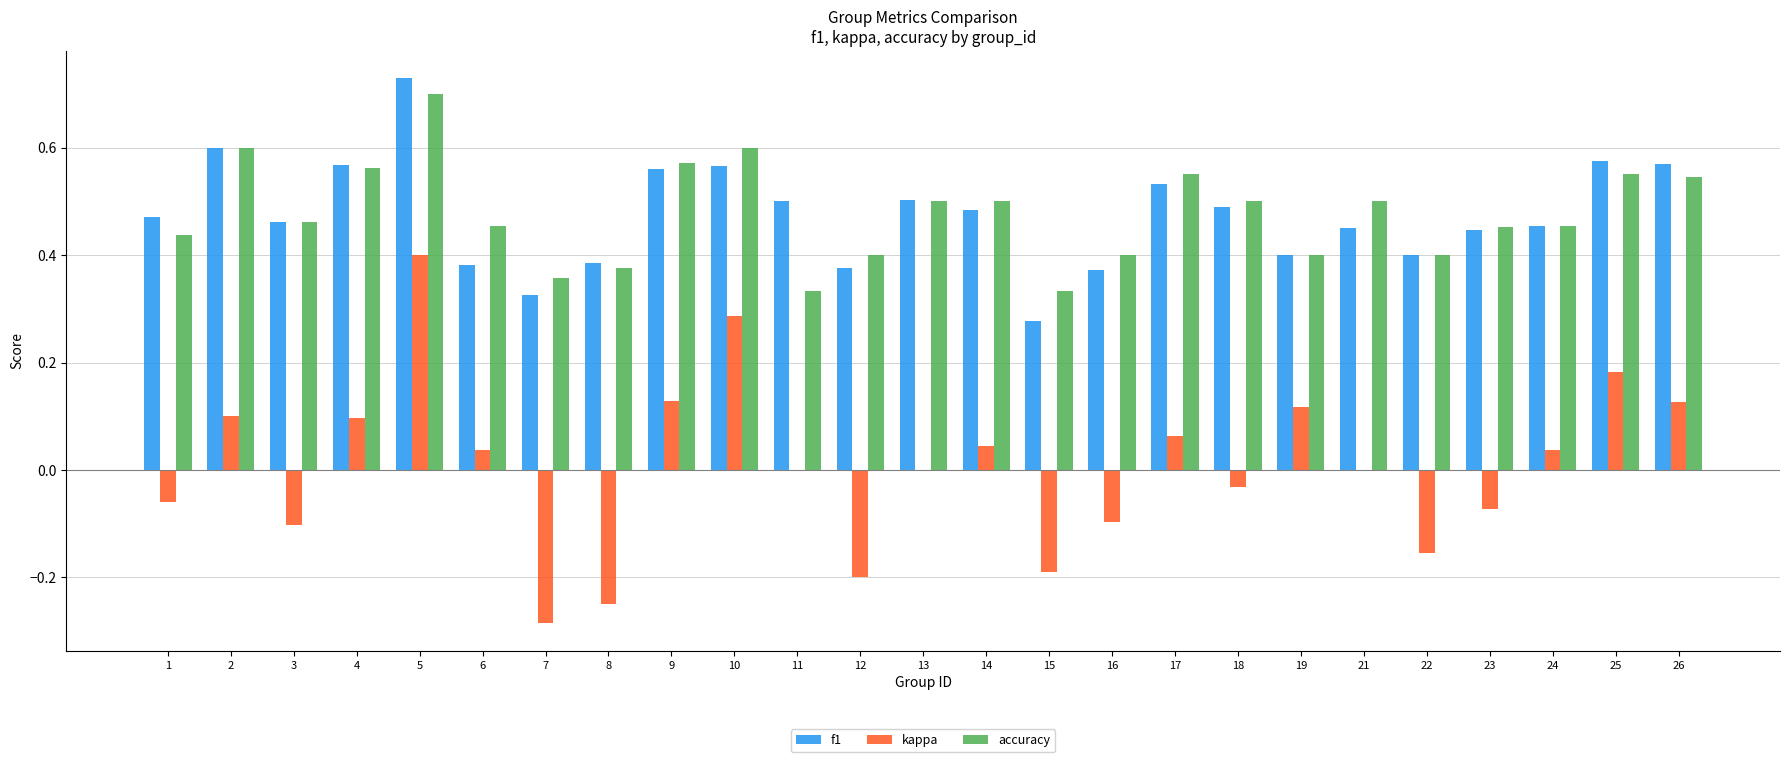

What is the total value across all series at 5?

1.8